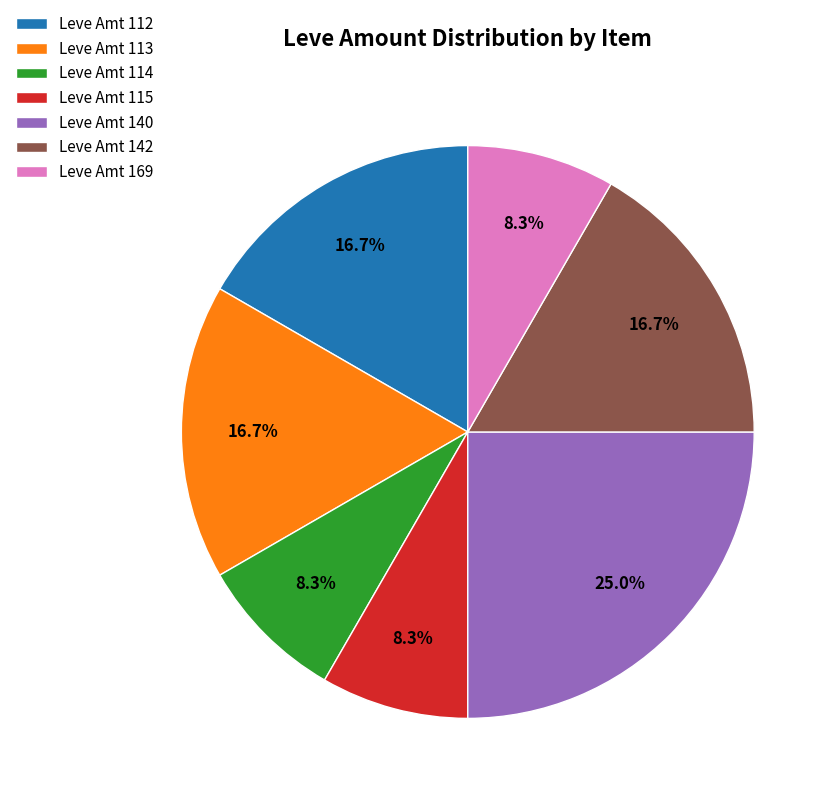

How many slices are in this pie chart?

7